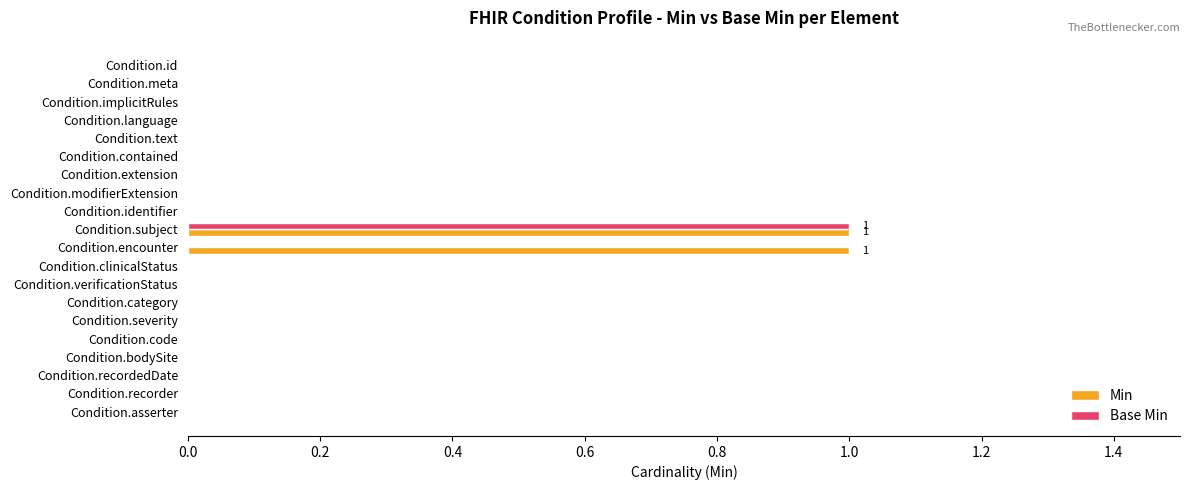

Which series has the largest total across all categories?

Min